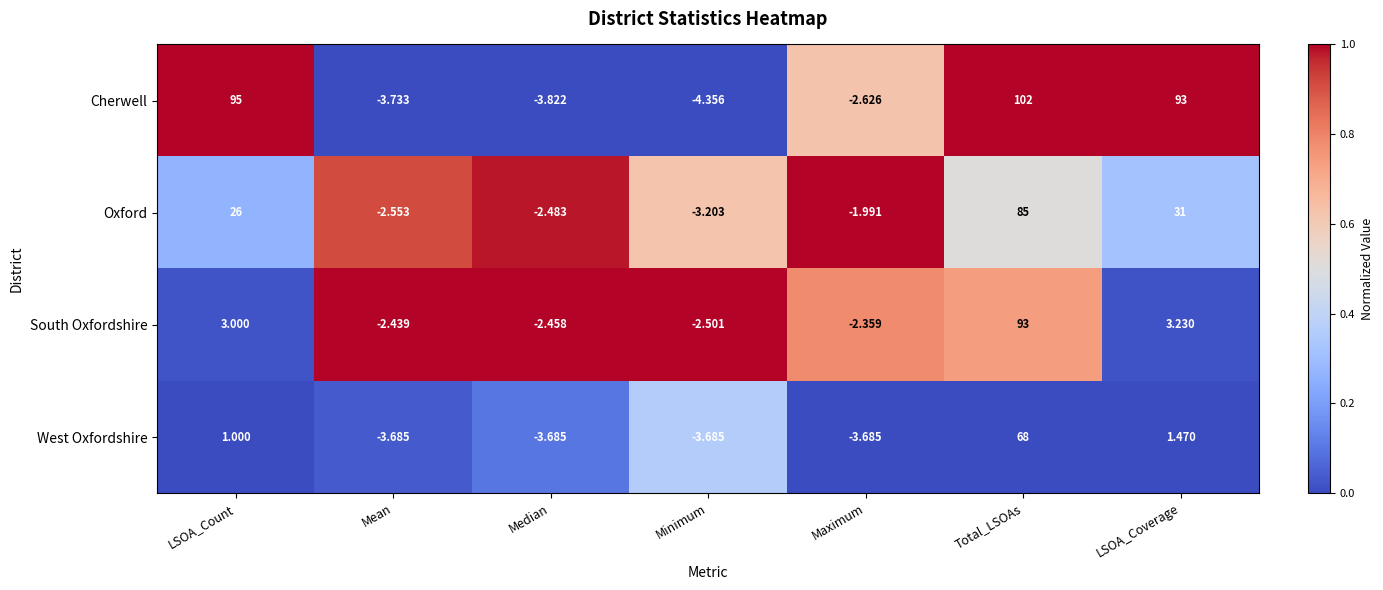

How many values in Cherwell are above zero?

3